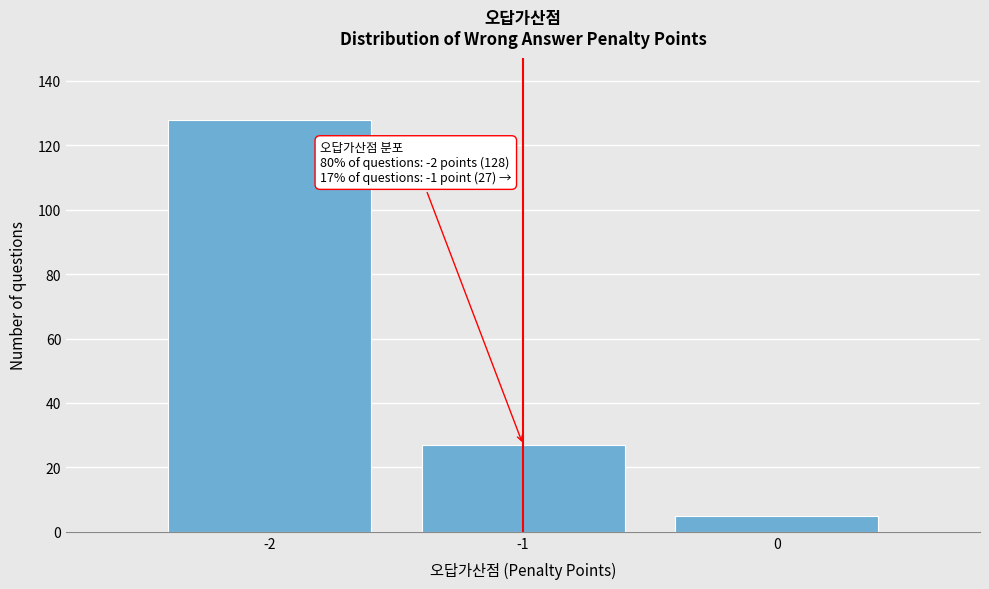

Over which range of the x-axis is the bar tallest?

-2.5 to -1.5